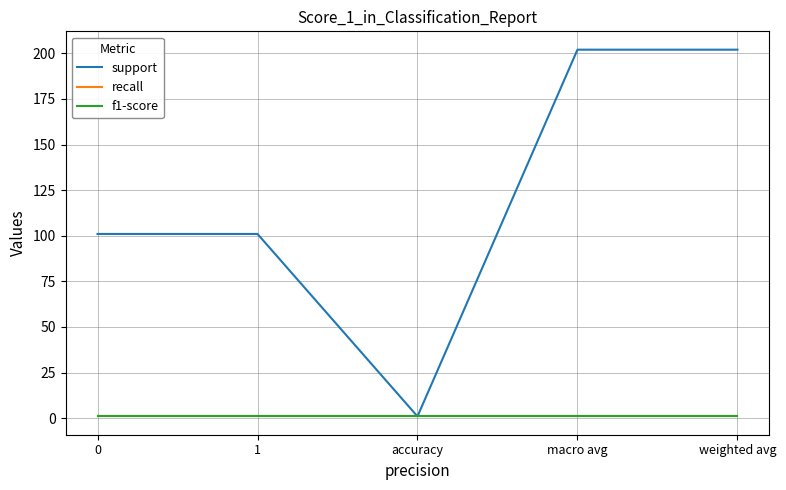

What are all the series names shown in the legend?

support, recall, f1-score